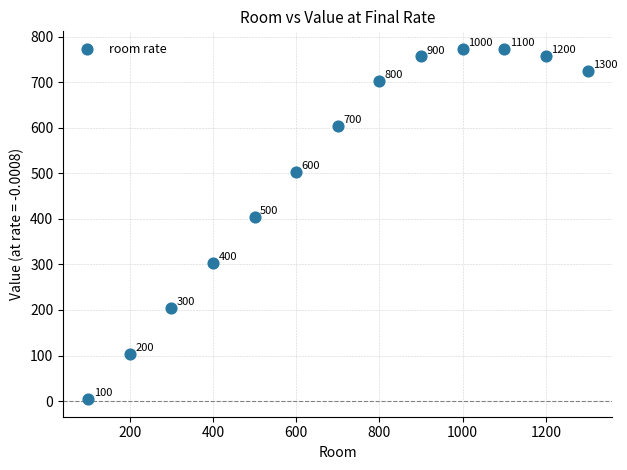

What is the range of Y values (max minus min)?

769.5